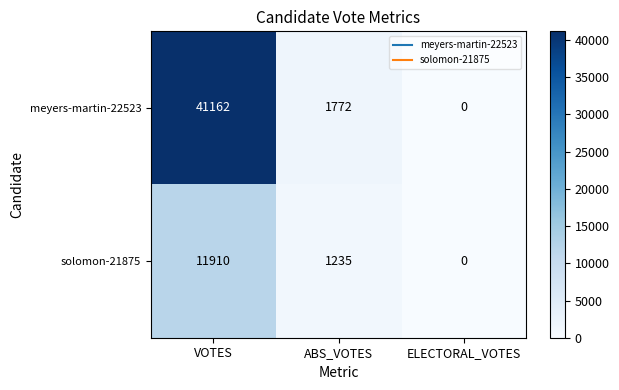

Count the number of categories in the chart.

3